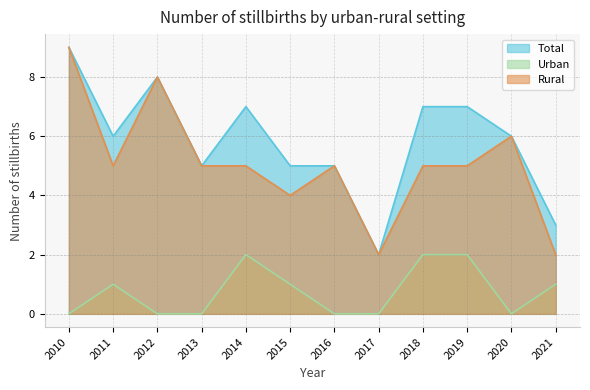

Count the Rural values in the range 5 to 6.

7